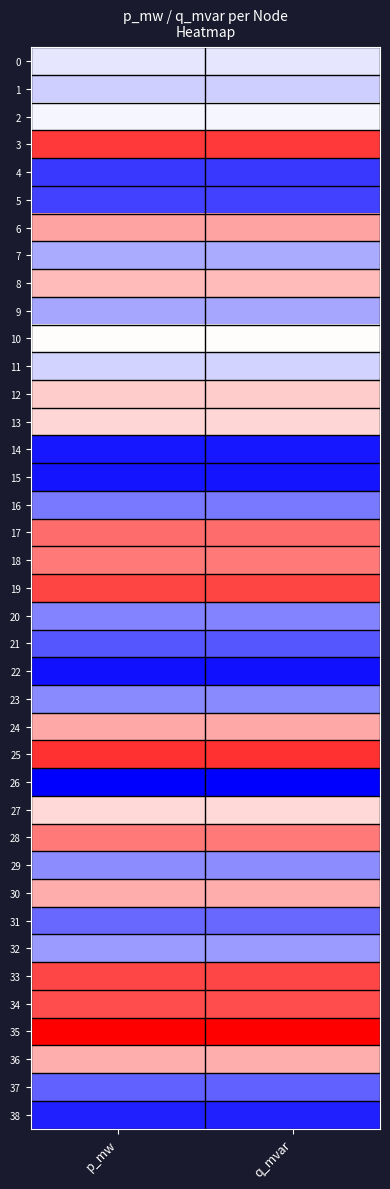

Reading left to right, extract all data points from this chart.

0: p_mw=0.5	q_mvar=0.5
1: p_mw=0.4	q_mvar=0.4
2: p_mw=0.5	q_mvar=0.5
3: p_mw=0.9	q_mvar=0.9
4: p_mw=0.1	q_mvar=0.1
5: p_mw=0.1	q_mvar=0.1
6: p_mw=0.7	q_mvar=0.7
7: p_mw=0.3	q_mvar=0.3
8: p_mw=0.6	q_mvar=0.6
9: p_mw=0.3	q_mvar=0.3
10: p_mw=0.5	q_mvar=0.5
11: p_mw=0.4	q_mvar=0.4
12: p_mw=0.6	q_mvar=0.6
13: p_mw=0.6	q_mvar=0.6
14: p_mw=0.0	q_mvar=0.0
15: p_mw=0.0	q_mvar=0.0
16: p_mw=0.2	q_mvar=0.2
17: p_mw=0.8	q_mvar=0.8
18: p_mw=0.8	q_mvar=0.8
19: p_mw=0.9	q_mvar=0.9
20: p_mw=0.3	q_mvar=0.3
21: p_mw=0.2	q_mvar=0.2
22: p_mw=0.0	q_mvar=0.0
23: p_mw=0.3	q_mvar=0.3
24: p_mw=0.7	q_mvar=0.7
25: p_mw=0.9	q_mvar=0.9
26: p_mw=0.0	q_mvar=0.0
27: p_mw=0.6	q_mvar=0.6
28: p_mw=0.8	q_mvar=0.8
29: p_mw=0.3	q_mvar=0.3
30: p_mw=0.7	q_mvar=0.7
31: p_mw=0.2	q_mvar=0.2
32: p_mw=0.3	q_mvar=0.3
33: p_mw=0.9	q_mvar=0.9
34: p_mw=0.9	q_mvar=0.9
35: p_mw=1.0	q_mvar=1.0
36: p_mw=0.7	q_mvar=0.7
37: p_mw=0.2	q_mvar=0.2
38: p_mw=0.1	q_mvar=0.1